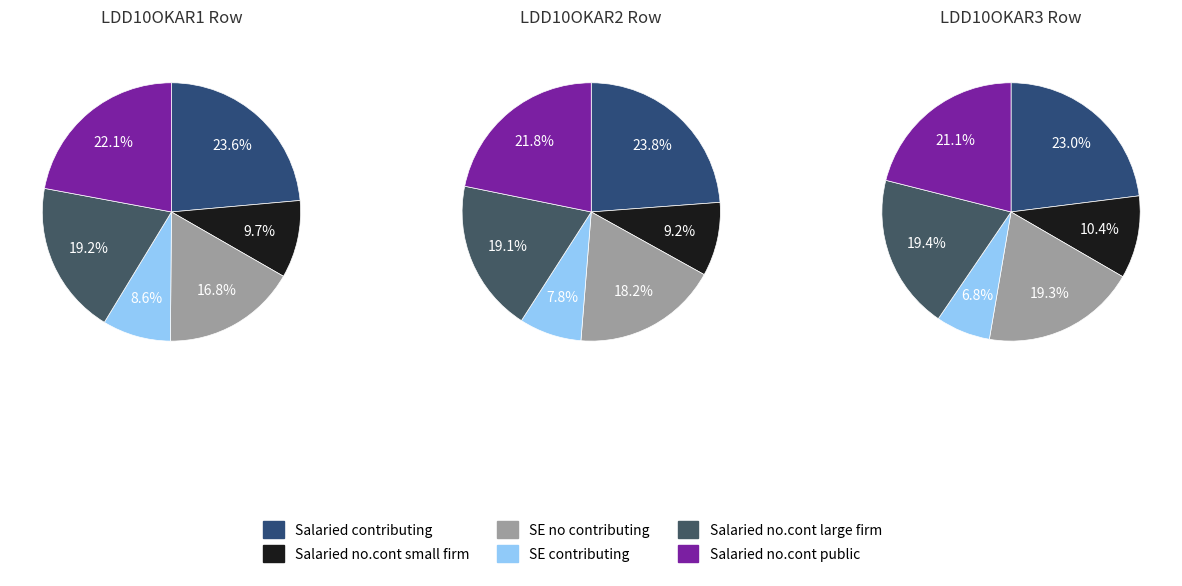

Combined, do 9 and 7 account for over 50%?

No